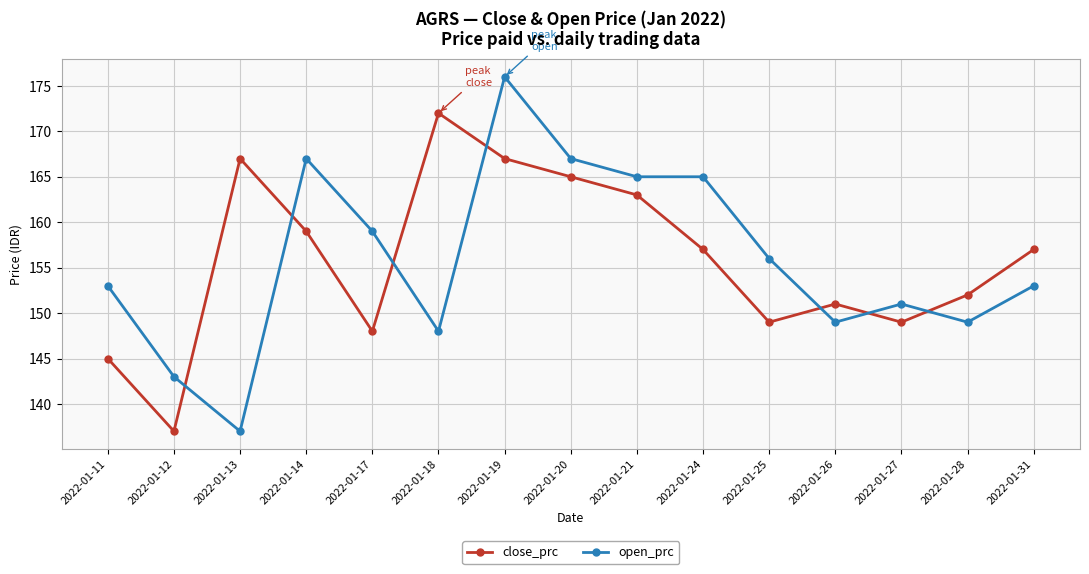

Rank the series at 2022-01-17 from lowest to highest value.

close_prc, open_prc